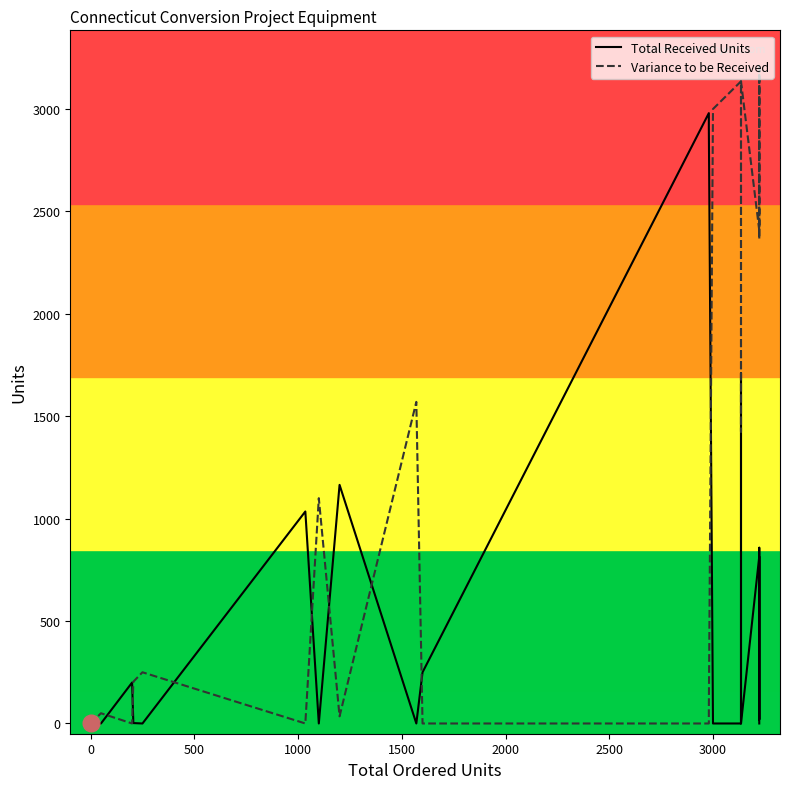

How many interior local valleys does the Total Received Units series have?

4